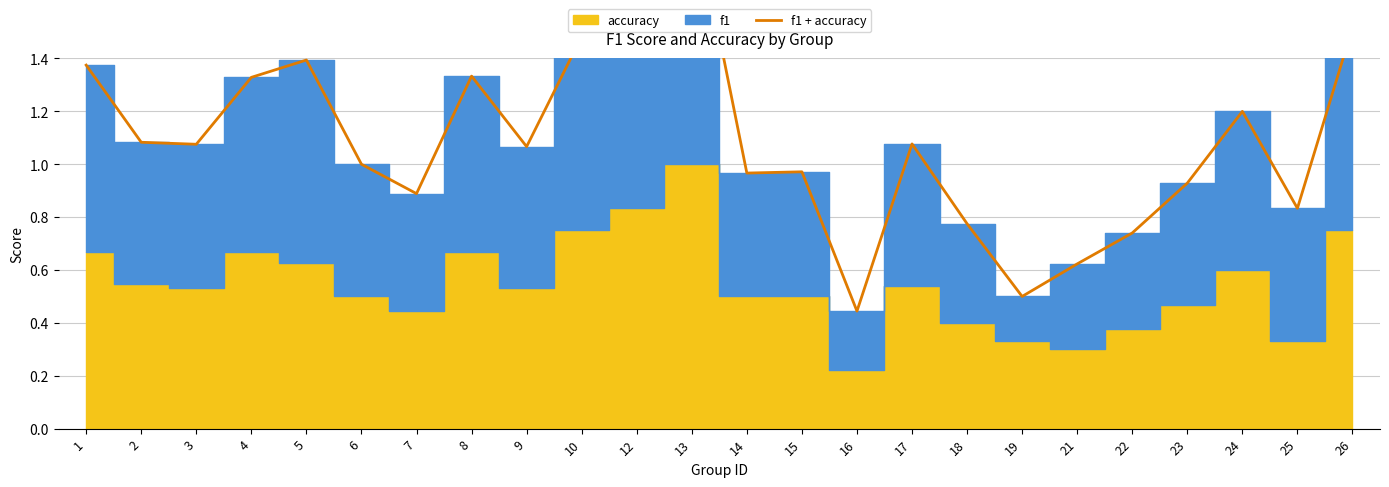

What is the difference between the maximum and minimum values?

1.6